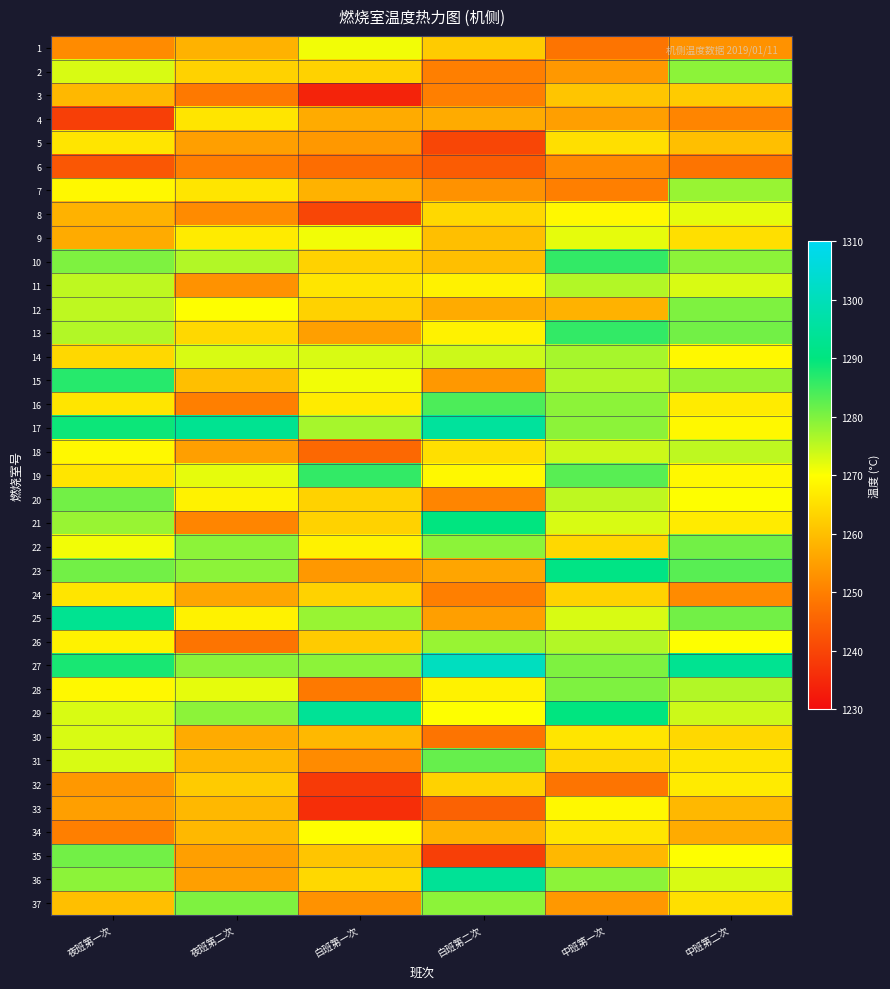

What is the smallest value displayed?

1234